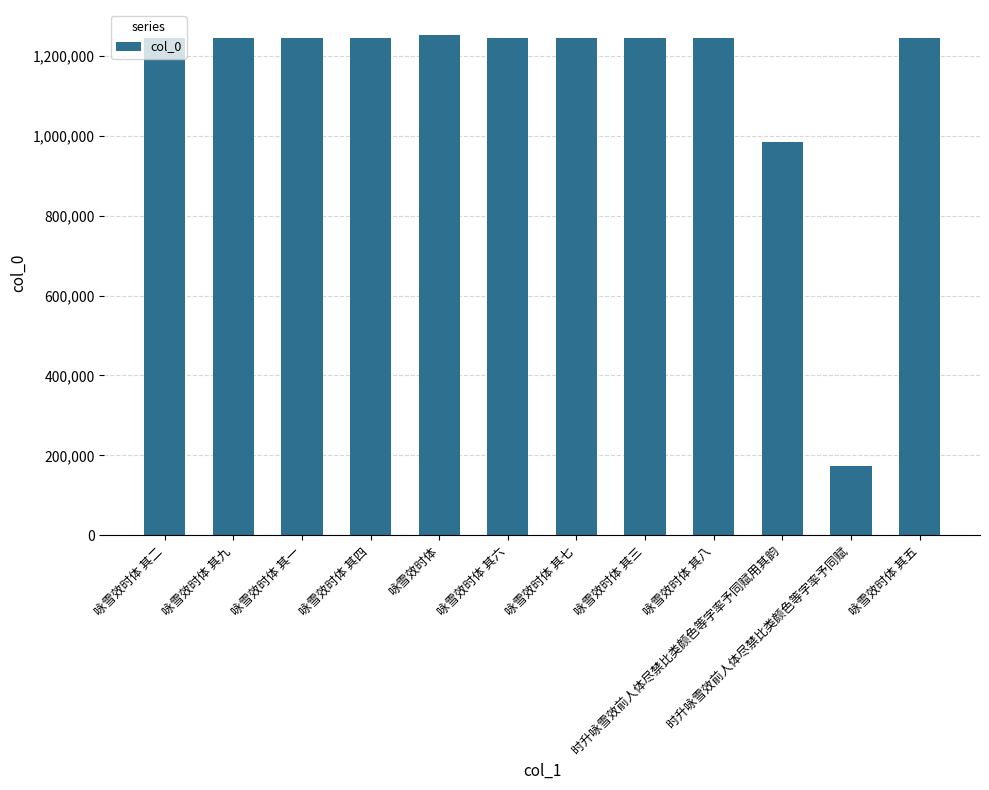

The value at 时升咏雪效前人体尽禁比类颜色等字率予同赋 is 173894. True or false?

True